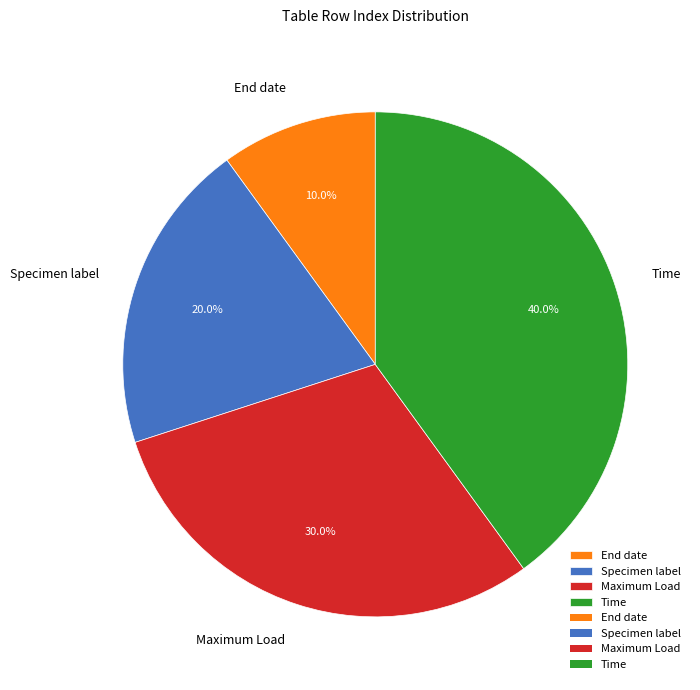

Which category has the smallest portion of the pie?

End date